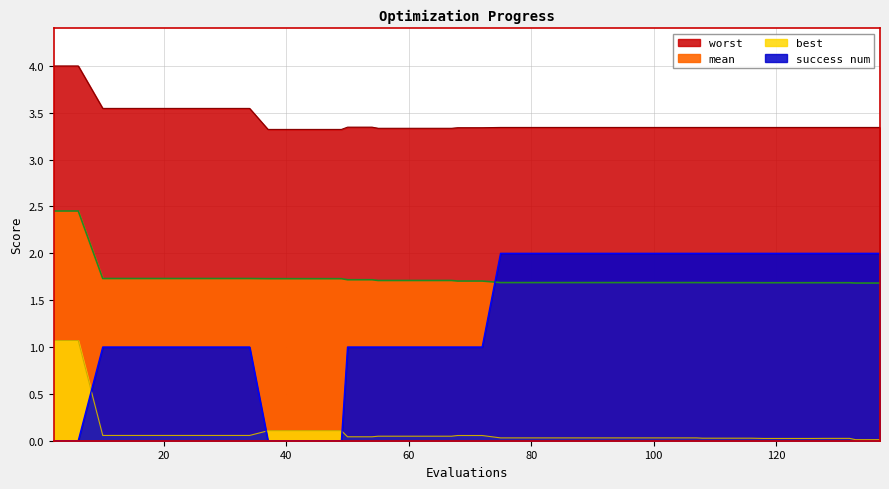

What is the total value across all series at 45?

5.2